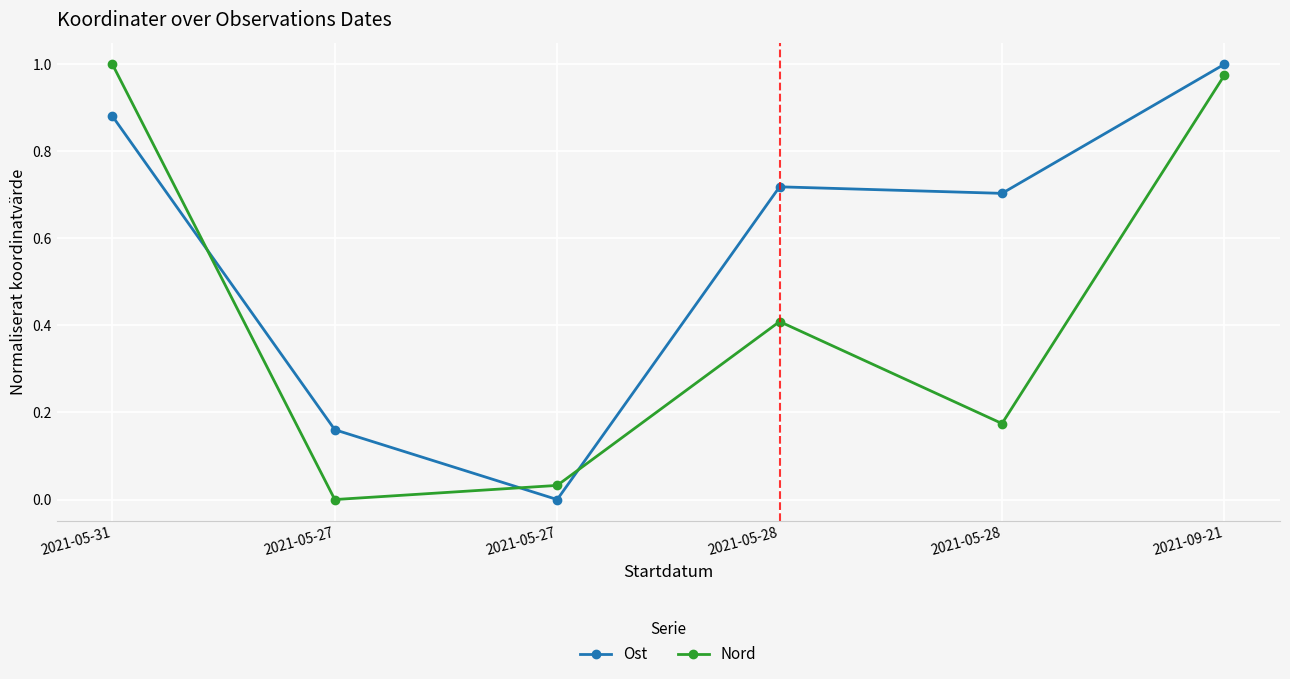

Rank the categories by Nord value from highest to lowest.

2021-05-31, 2021-09-21, 2021-05-28, 2021-05-28, 2021-05-27, 2021-05-27